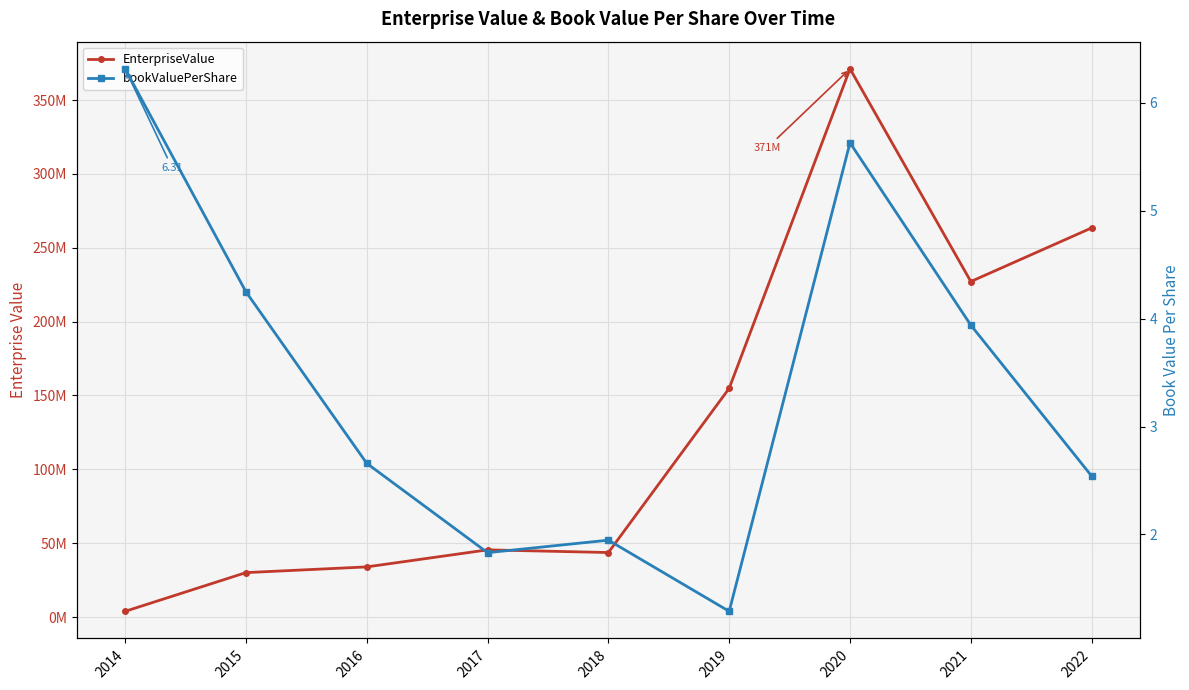

Which series has the widest spread of values?

EnterpriseValue